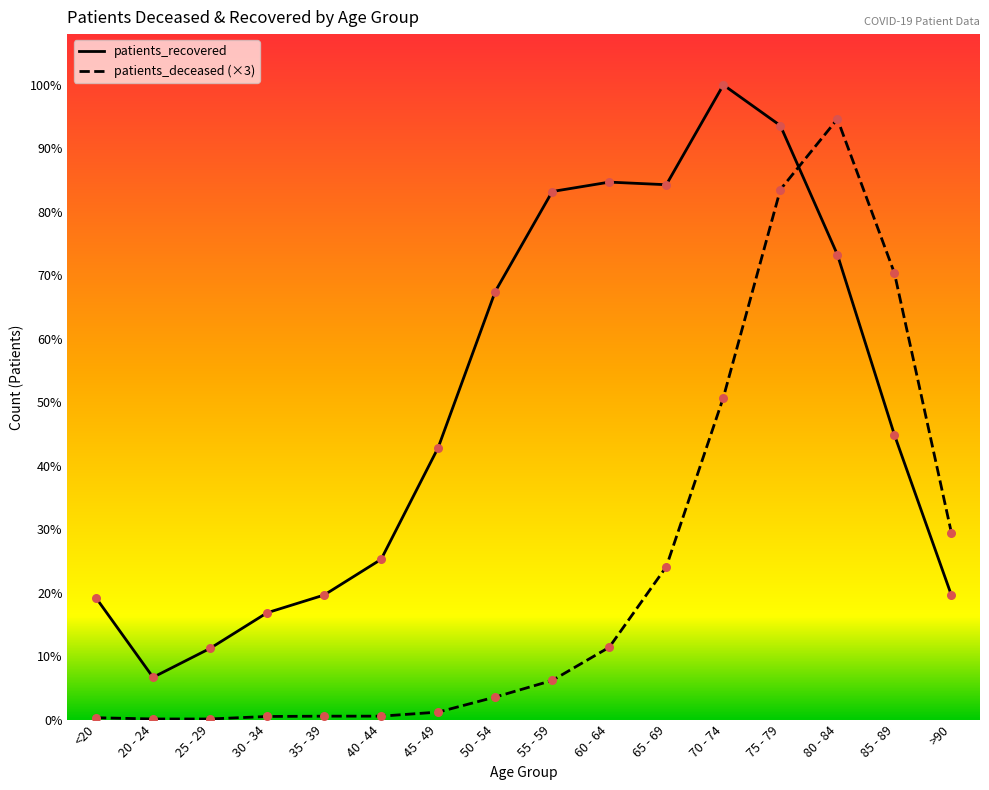

Which series has the largest Y range (max minus min)?

patients_deceased